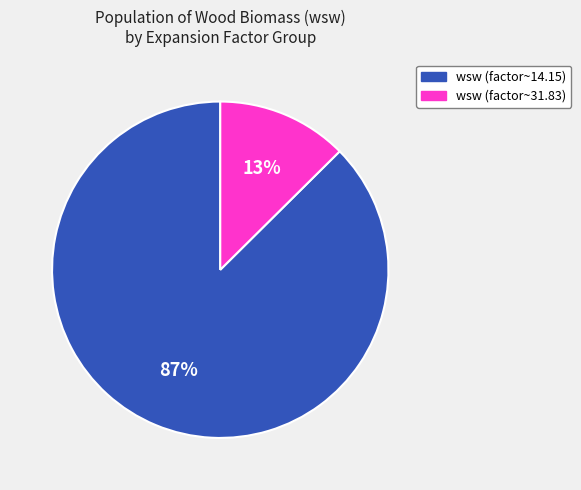

To the nearest percent, what is the average slice percentage?

50%